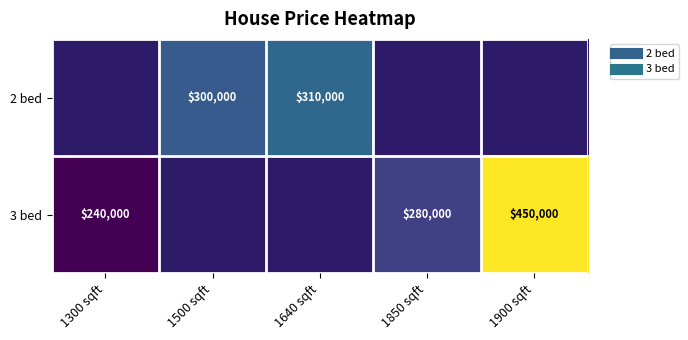

Where is 3 bed nearest to the value 345000?

1850 sqft